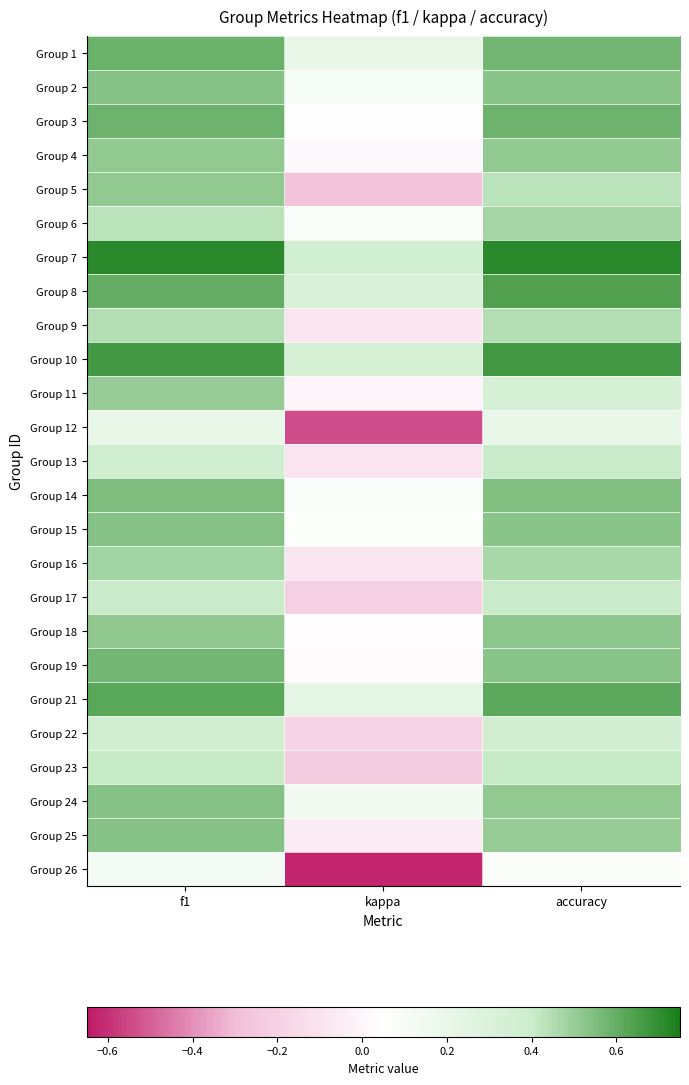

Reading left to right, what are all the values shown in this chart?

Group 1: f1=0.6	kappa=0.2	accuracy=0.6
Group 2: f1=0.5	kappa=0.1	accuracy=0.5
Group 3: f1=0.6	kappa=0.1	accuracy=0.6
Group 4: f1=0.5	kappa=0.0	accuracy=0.5
Group 5: f1=0.5	kappa=-0.3	accuracy=0.4
Group 6: f1=0.4	kappa=0.1	accuracy=0.5
Group 7: f1=0.7	kappa=0.4	accuracy=0.7
Group 8: f1=0.6	kappa=0.3	accuracy=0.6
Group 9: f1=0.4	kappa=-0.1	accuracy=0.4
Group 10: f1=0.7	kappa=0.3	accuracy=0.7
Group 11: f1=0.5	kappa=0.0	accuracy=0.3
Group 12: f1=0.2	kappa=-0.5	accuracy=0.2
Group 13: f1=0.4	kappa=-0.1	accuracy=0.4
Group 14: f1=0.6	kappa=0.1	accuracy=0.5
Group 15: f1=0.5	kappa=0.1	accuracy=0.5
Group 16: f1=0.5	kappa=-0.1	accuracy=0.5
Group 17: f1=0.4	kappa=-0.2	accuracy=0.4
Group 18: f1=0.5	kappa=0.0	accuracy=0.5
Group 19: f1=0.6	kappa=0.0	accuracy=0.5
Group 21: f1=0.6	kappa=0.2	accuracy=0.6
Group 22: f1=0.4	kappa=-0.2	accuracy=0.4
Group 23: f1=0.4	kappa=-0.2	accuracy=0.4
Group 24: f1=0.5	kappa=0.1	accuracy=0.5
Group 25: f1=0.5	kappa=-0.1	accuracy=0.5
Group 26: f1=0.1	kappa=-0.6	accuracy=0.1